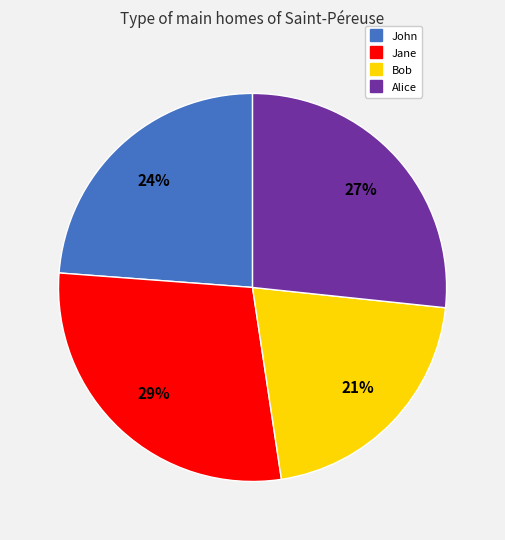

Count the number of slices in the pie.

4